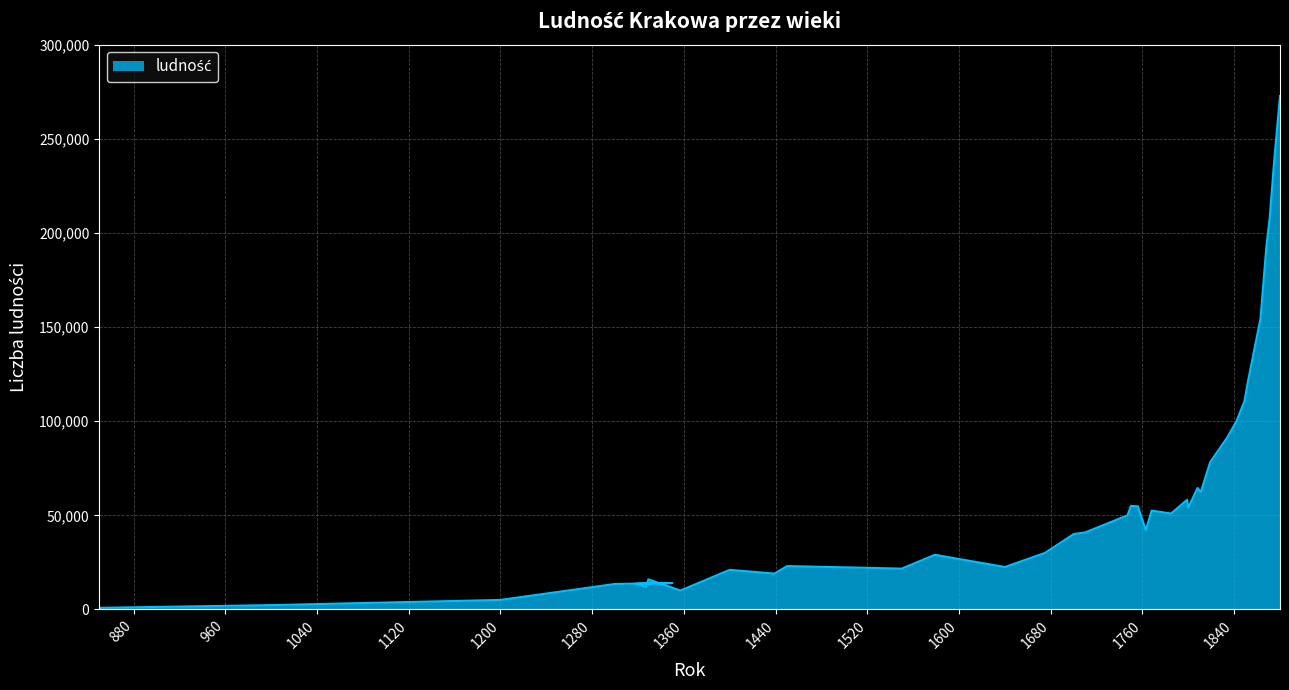

Rank the categories by value from lowest to highest.

850, 1000, 1200, 1357, 1327, 1300, 1318, 1350, 1329, 1439, 1400, 1550, 1526, 1640, 1450, 1579, 1675, 1700, 1710, 1763, 1747, 1785, 1768, 1800, 1756, 1750, 1799, 1811, 1808, 1819, 1834, 1842, 1849, 1852, 1863, 1868, 1871, 1875, 1880